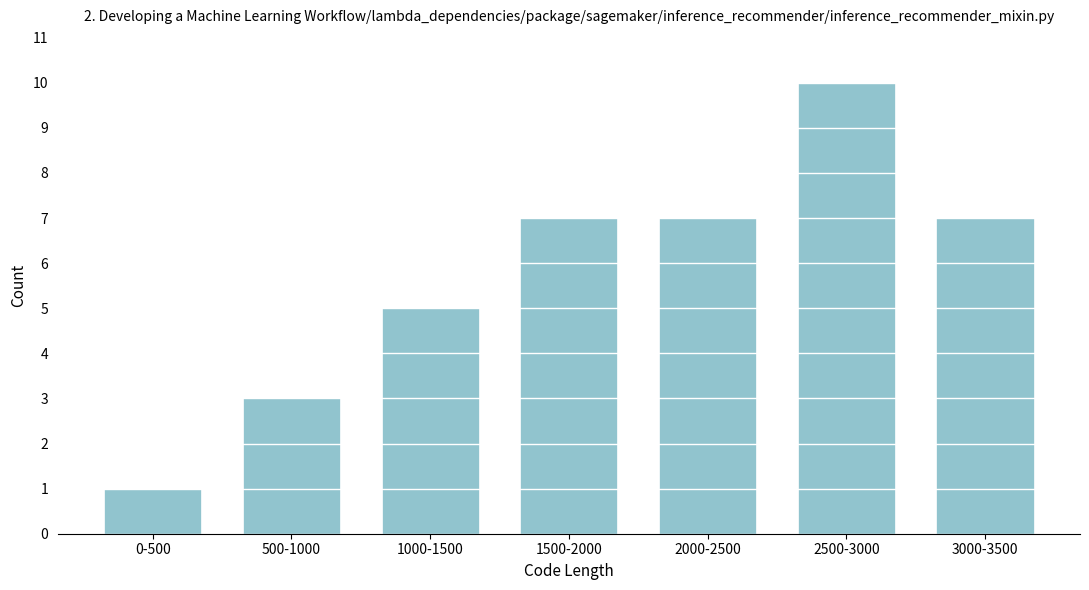

Reading left to right, extract all data points from this chart.

0-500=1	500-1000=3	1000-1500=5	1500-2000=7	2000-2500=7	2500-3000=10	3000-3500=7